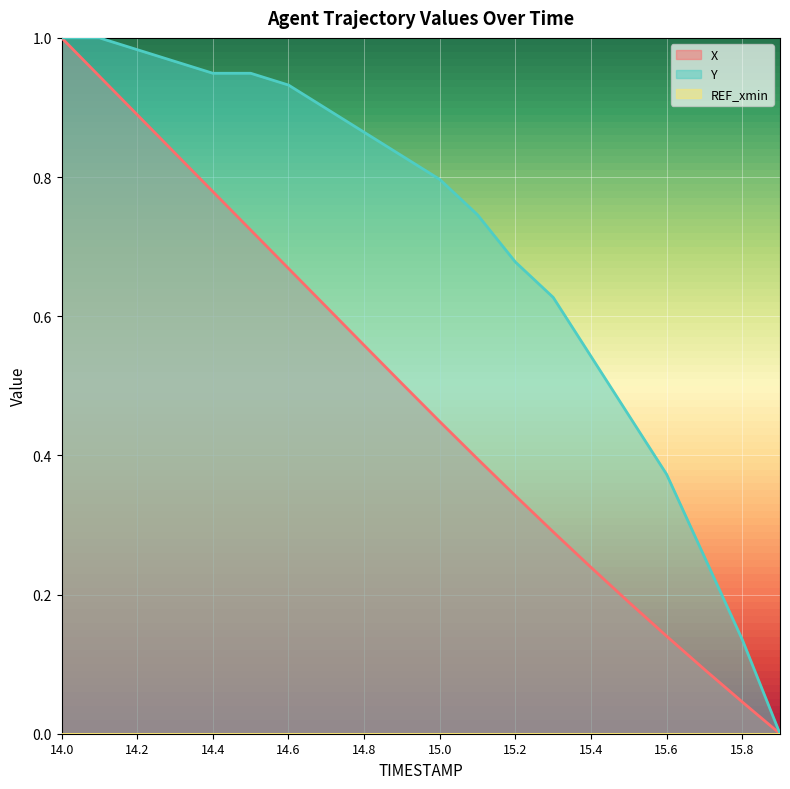

List the series in order of their overall mean, highest first.

Y, X